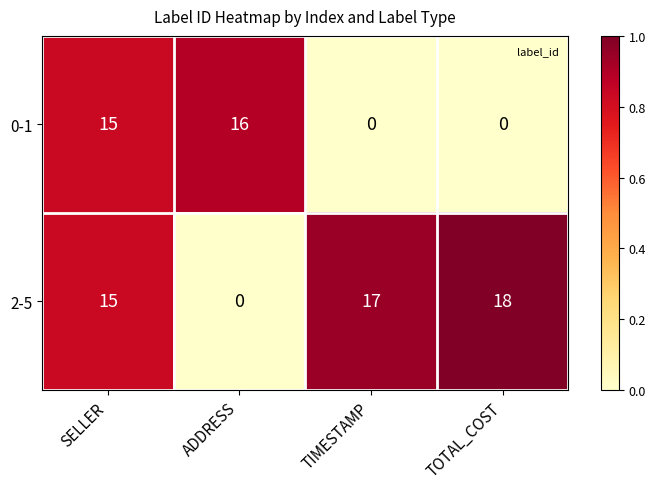

How many positive values does the 2-5 series have?

3